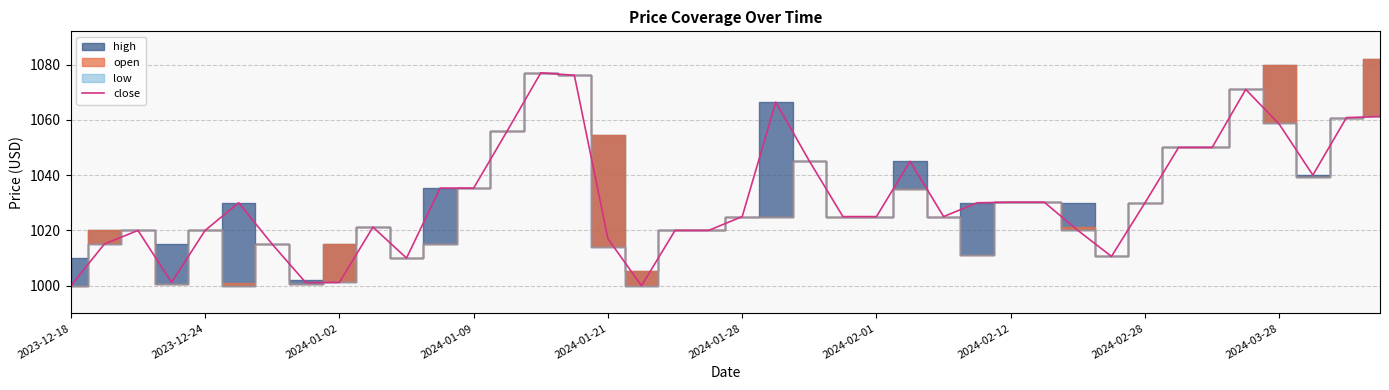

What is the lowest value of the close series?

1000.0